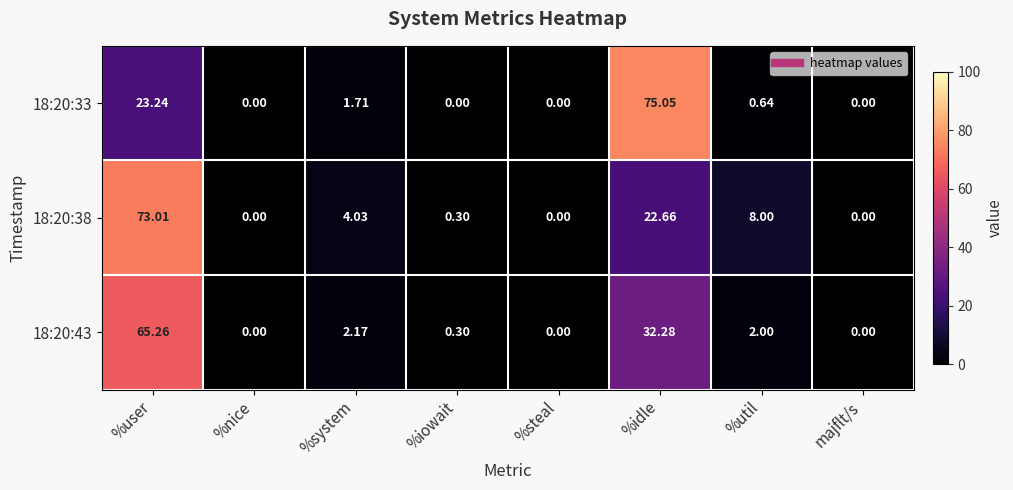

Which category has the highest value across all series?

%idle